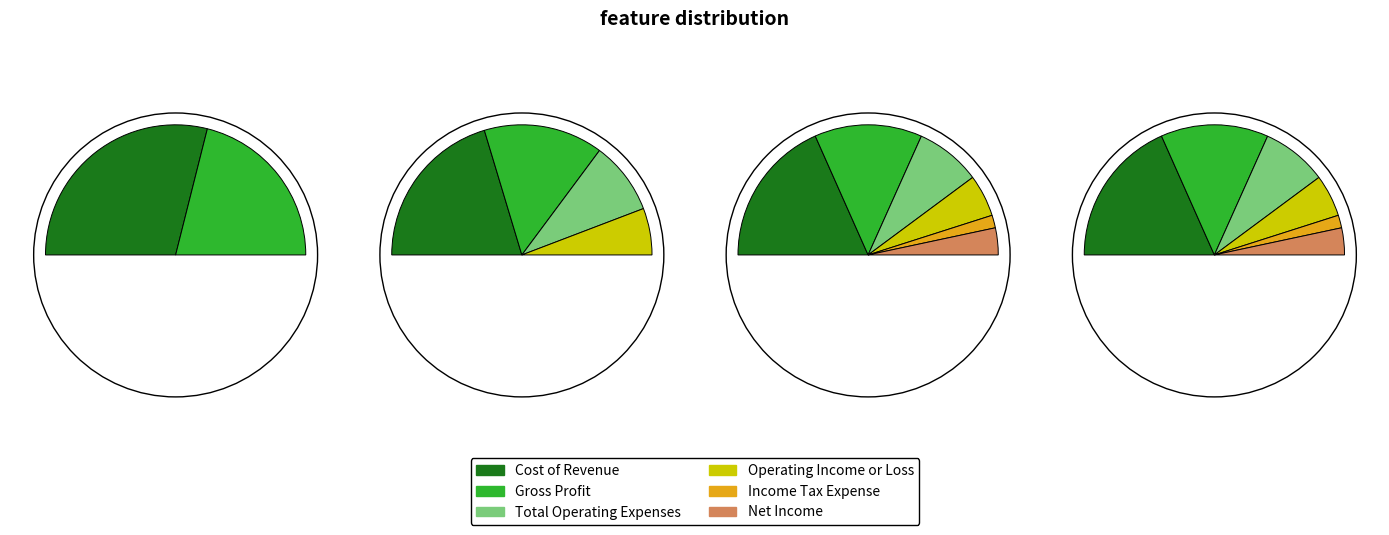

Is it true that Income Tax Expense is 14% of the pie?

False